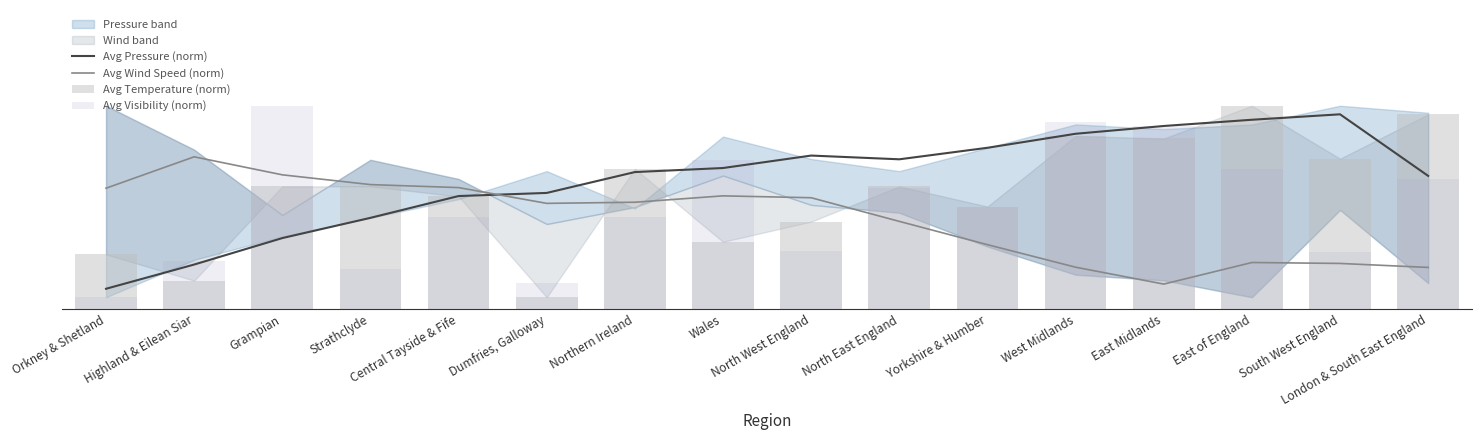

At which label does Avg Pressure (norm) reach its minimum?

Orkney & Shetland